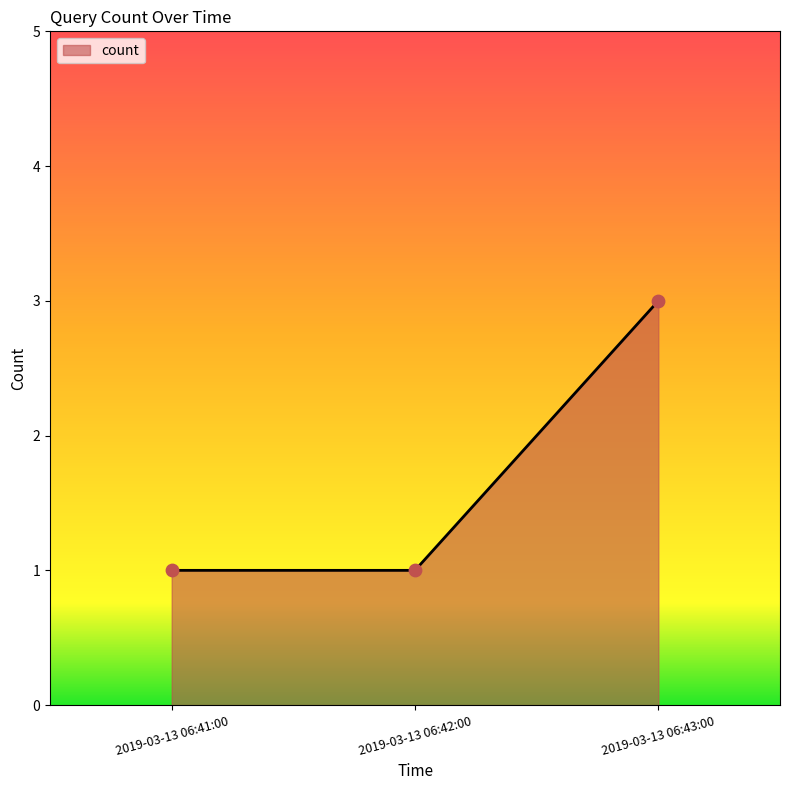

What is the ratio of the value at 2019-03-13 06:42:00 to the value at 2019-03-13 06:43:00?

0.3